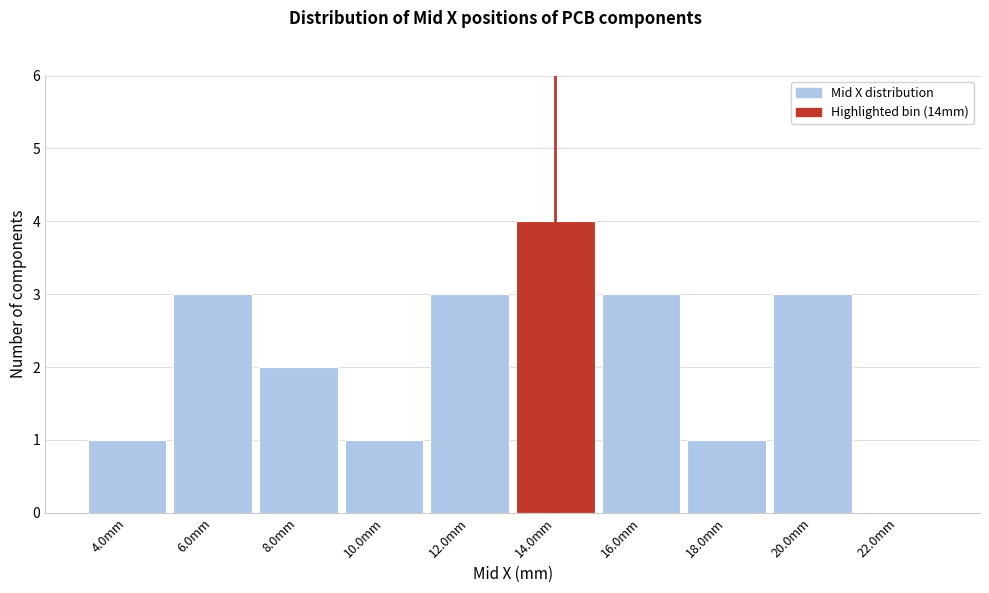

Reading right to left, transcribe all the data shown in this chart.

22.0mm=0	20.0mm=3	18.0mm=1	16.0mm=3	14.0mm=4	12.0mm=3	10.0mm=1	8.0mm=2	6.0mm=3	4.0mm=1